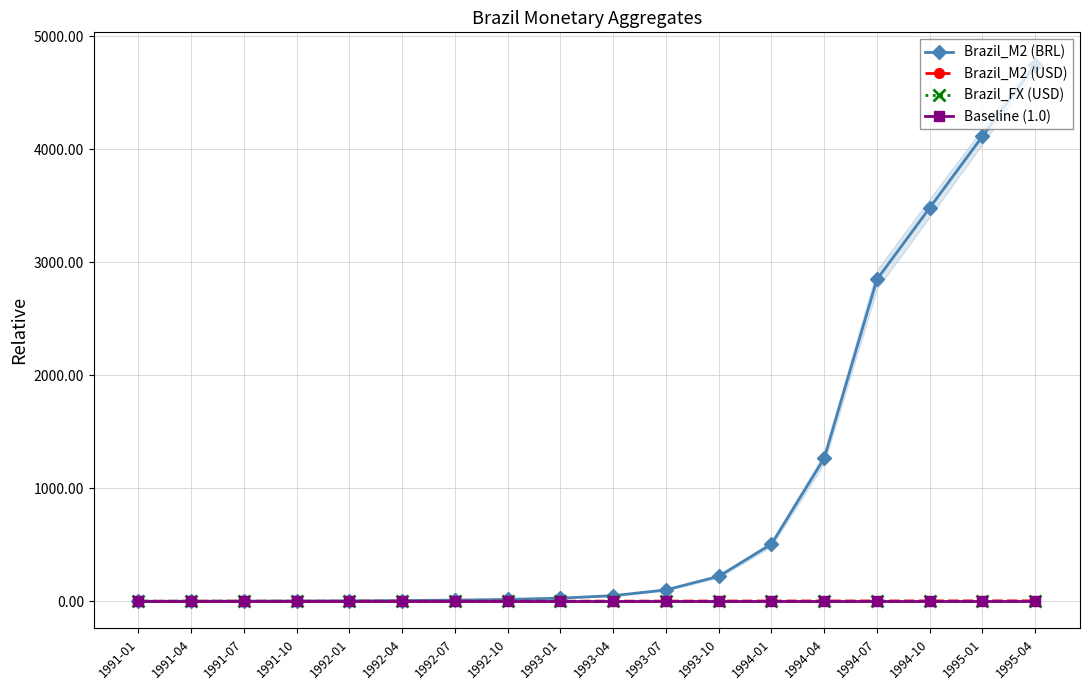

Reading left to right, extract all data points from this chart.

Brazil_M2 (BRL): 1991-01=1.0	1991-04=1.5	1991-07=2.2	1991-10=3.5	1992-01=5.1	1992-04=7.3	1992-07=11.1	1992-10=17.4	1993-01=28.5	1993-04=50.6	1993-07=101.3	1993-10=221.5	1994-01=506.3	1994-04=1265.8	1994-07=2848.1	1994-10=3481.0	1995-01=4113.9	1995-04=4746.8
Brazil_M2 (USD): 1991-01=1.0	1991-04=1.5	1991-07=2.2	1991-10=1.2	1992-01=1.4	1992-04=1.6	1992-07=1.9	1992-10=1.7	1993-01=1.6	1993-04=2.1	1993-07=2.5	1993-10=2.8	1994-01=3.2	1994-04=3.5	1994-07=3.8	1994-10=4.1	1995-01=4.4	1995-04=4.7
Brazil_FX (USD): 1991-01=1.0	1991-04=1.0	1991-07=1.0	1991-10=0.3	1992-01=0.2	1992-04=0.2	1992-07=0.1	1992-10=0.1	1993-01=0.1	1993-04=0.1	1993-07=0.1	1993-10=0.0	1994-01=0.0	1994-04=0.0	1994-07=0.0	1994-10=0.0	1995-01=0.0	1995-04=0.0
Baseline (1.0): 1991-01=1.0	1991-04=1.0	1991-07=1.0	1991-10=1.0	1992-01=1.0	1992-04=1.0	1992-07=1.0	1992-10=1.0	1993-01=1.0	1993-04=1.0	1993-07=1.0	1993-10=1.0	1994-01=1.0	1994-04=1.0	1994-07=1.0	1994-10=1.0	1995-01=1.0	1995-04=1.0